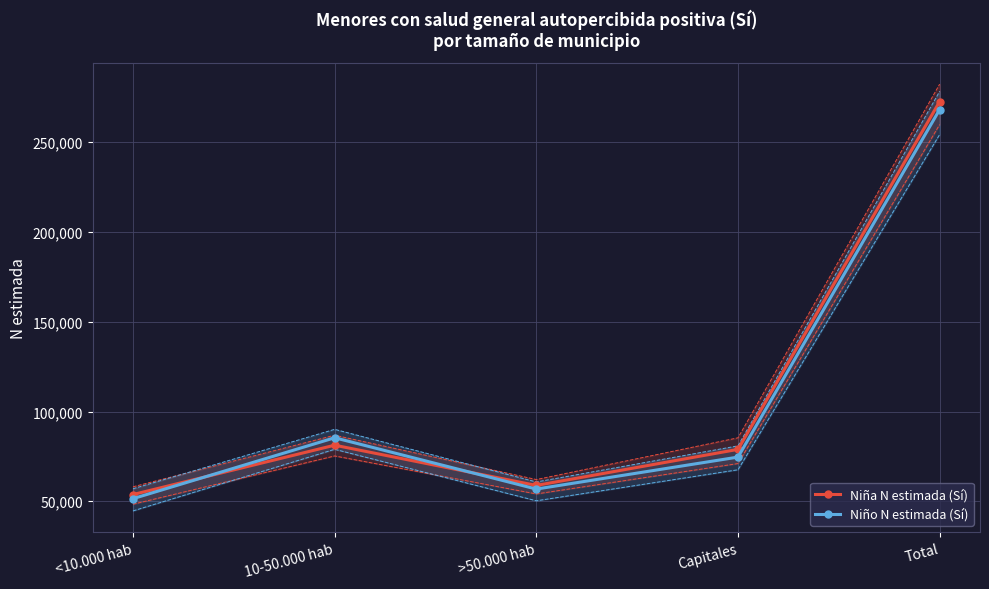

Between which two adjacent categories do Niño N estimada (Sí) and Niña N estimada (Sí) first intersect?

<10.000 hab and 10-50.000 hab